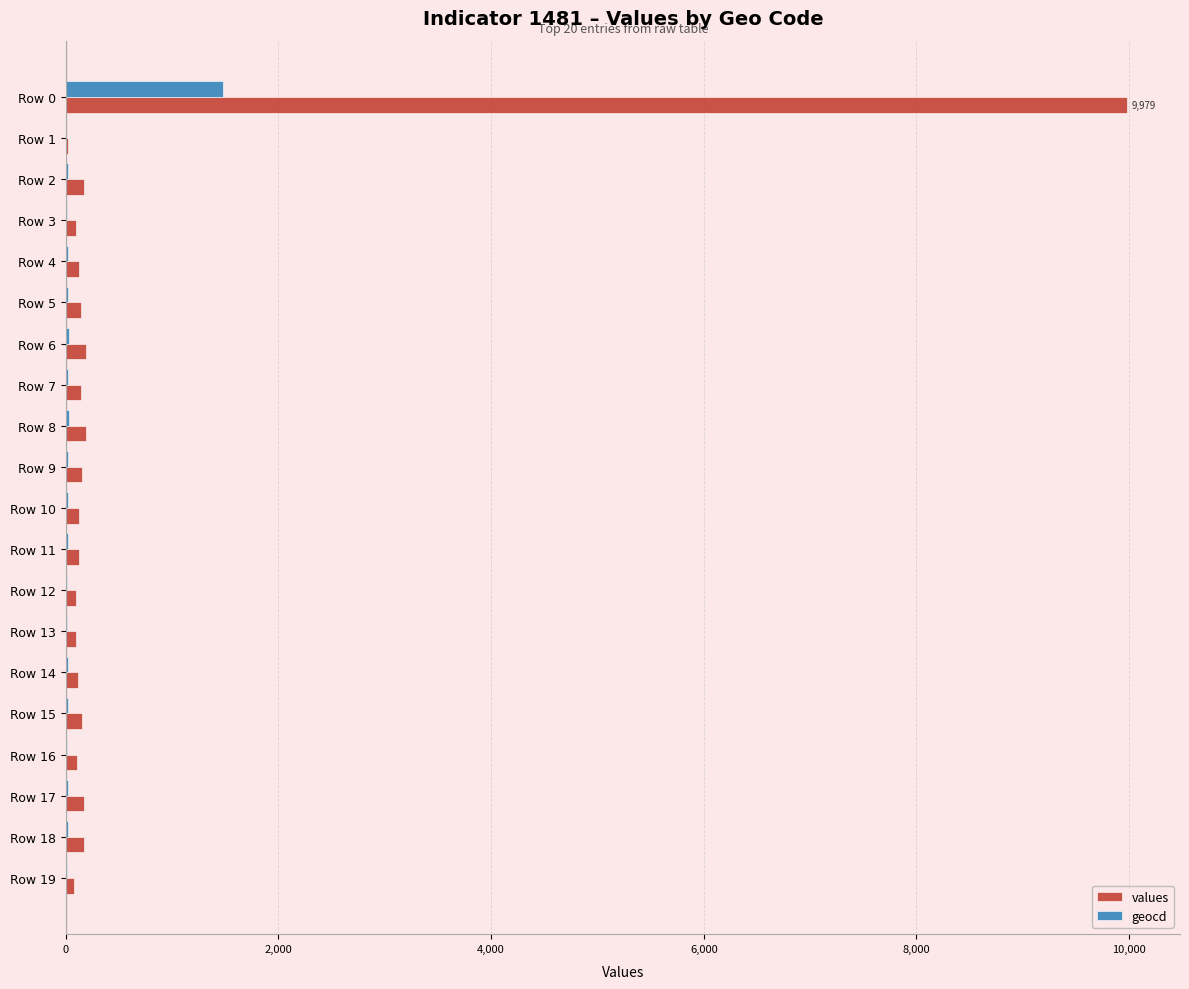

At which label is geocd closest to 740?

Row 8